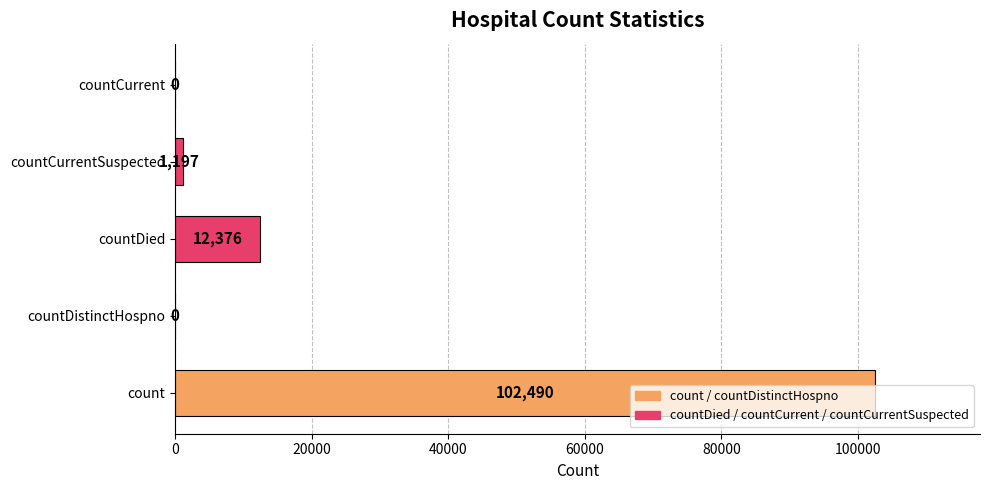

How many data points does each series have?

5